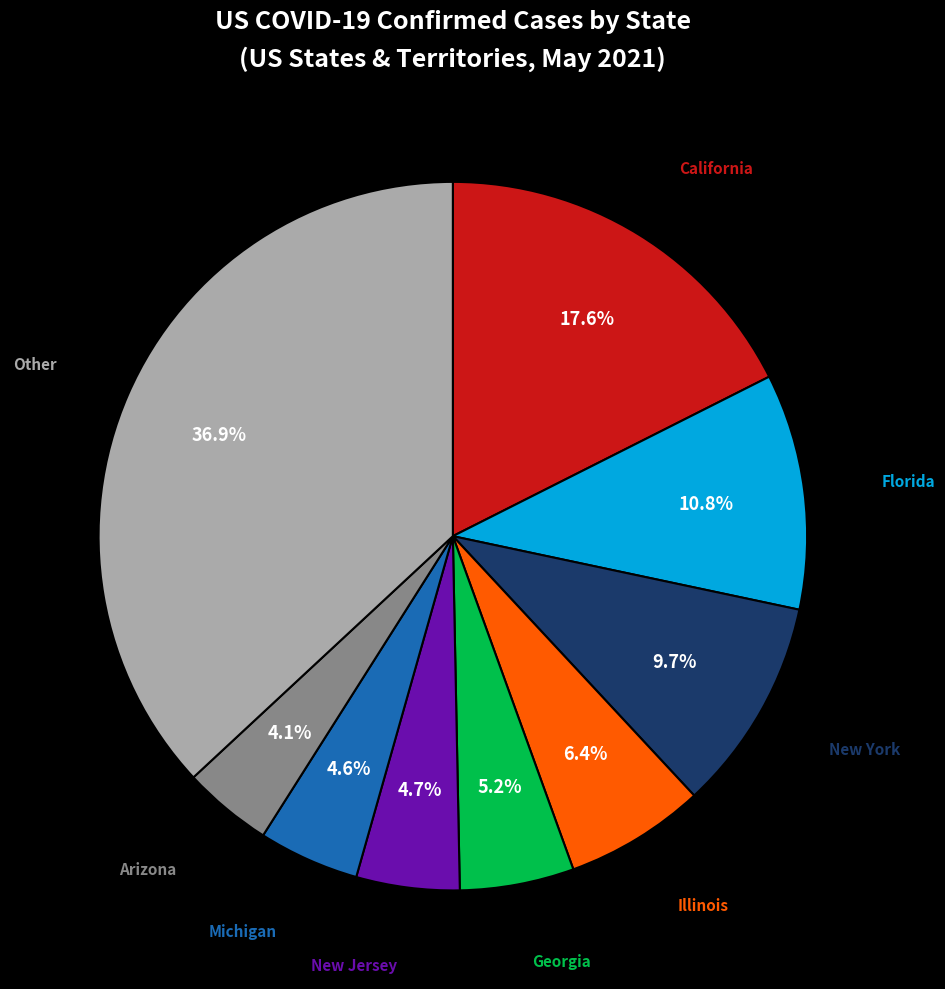

To the nearest percent, what is the average slice percentage?

11%